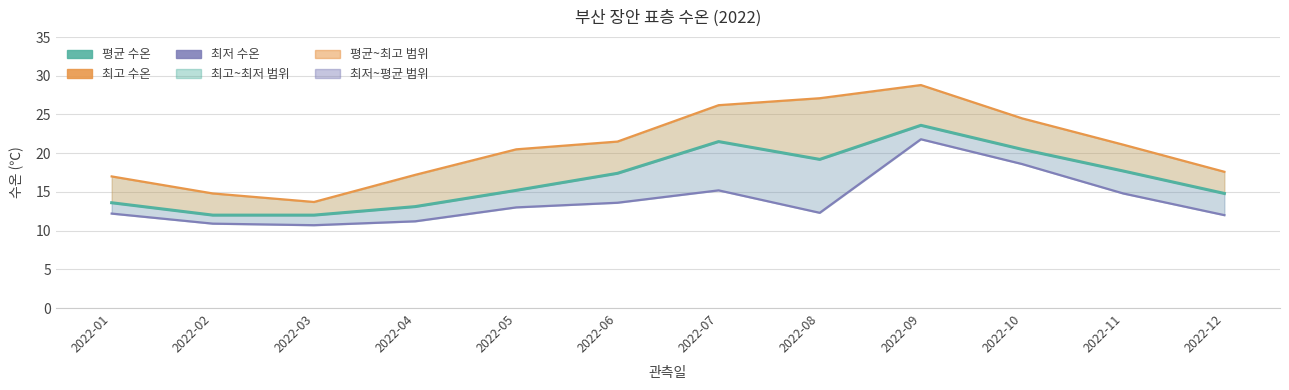

How many lines are shown in the chart?

3